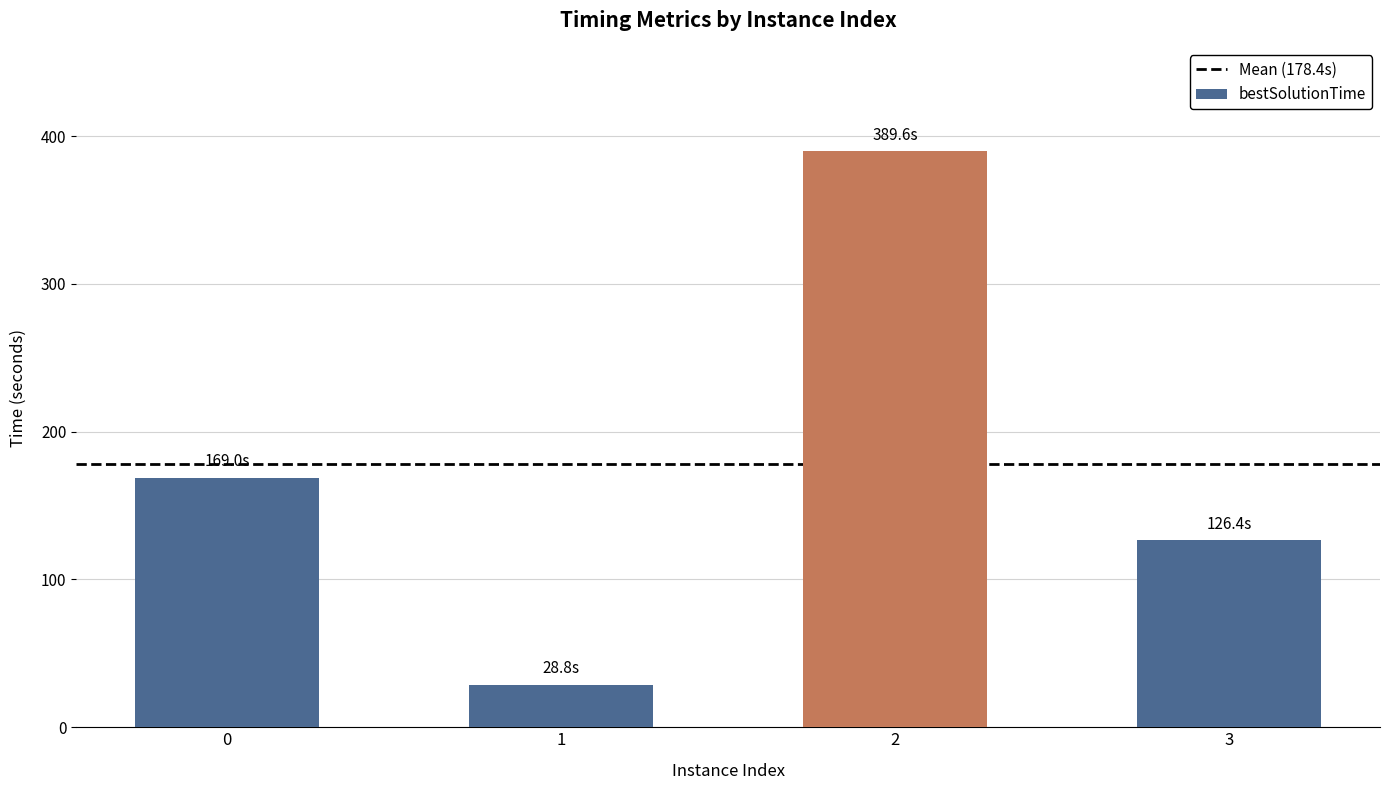

List the labels in order of value, smallest first.

1, 3, 0, 2